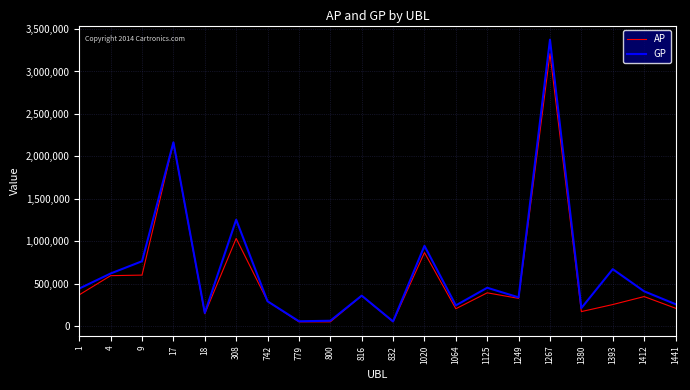

What value does the GP series have at 1020, to the nearest 100?

945100